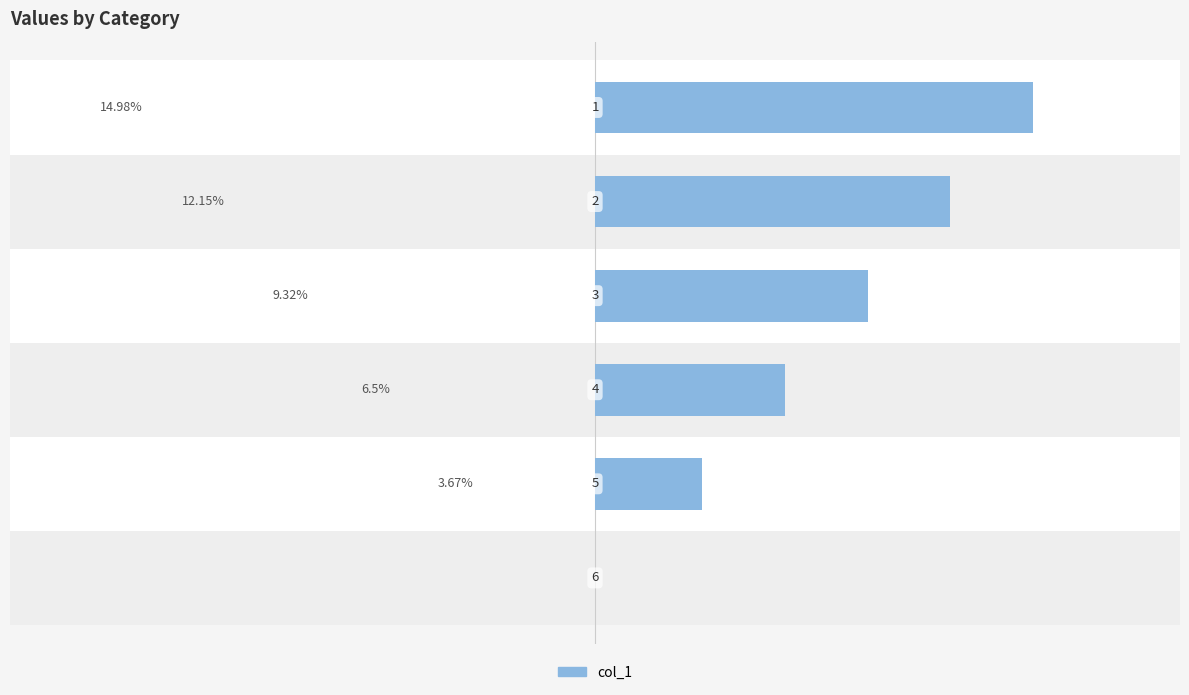

True or false: the data shows 26.4 at −20.

False